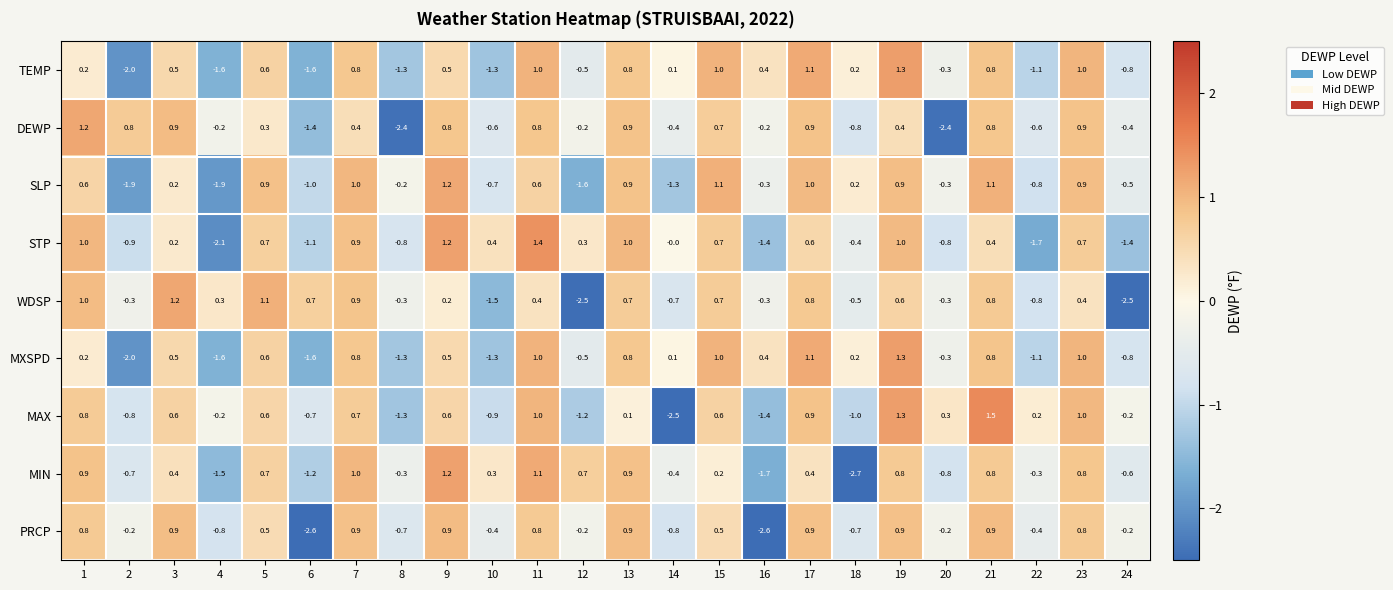

How many series are shown in this chart?

9